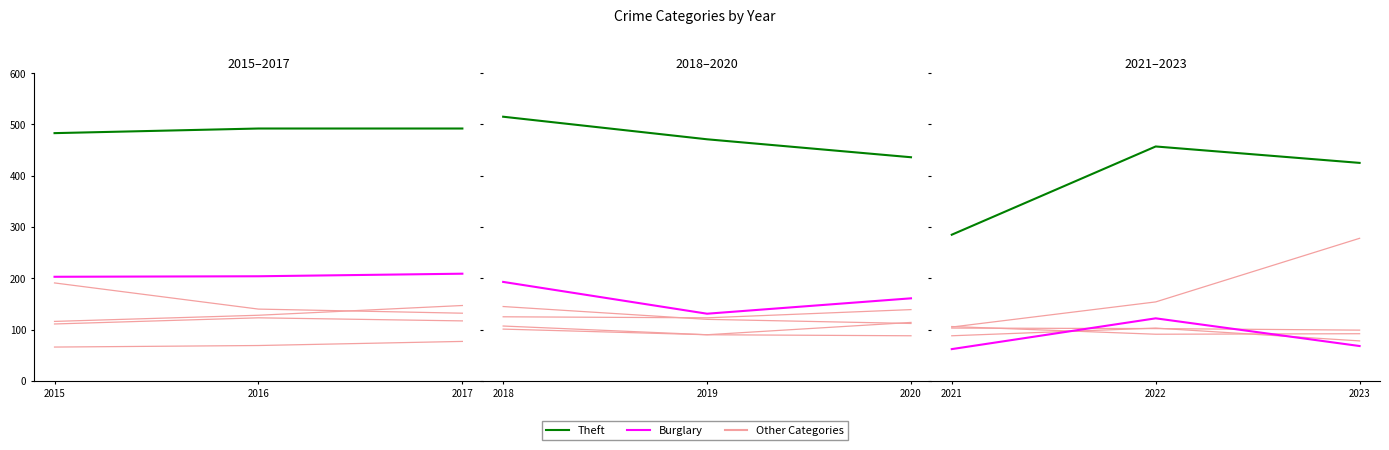

Rank the series by their maximum value, from highest to lowest.

Theft, Burglary, Motor Vehicle Theft, Robbery, Aggravated Battery, Aggravated Assault